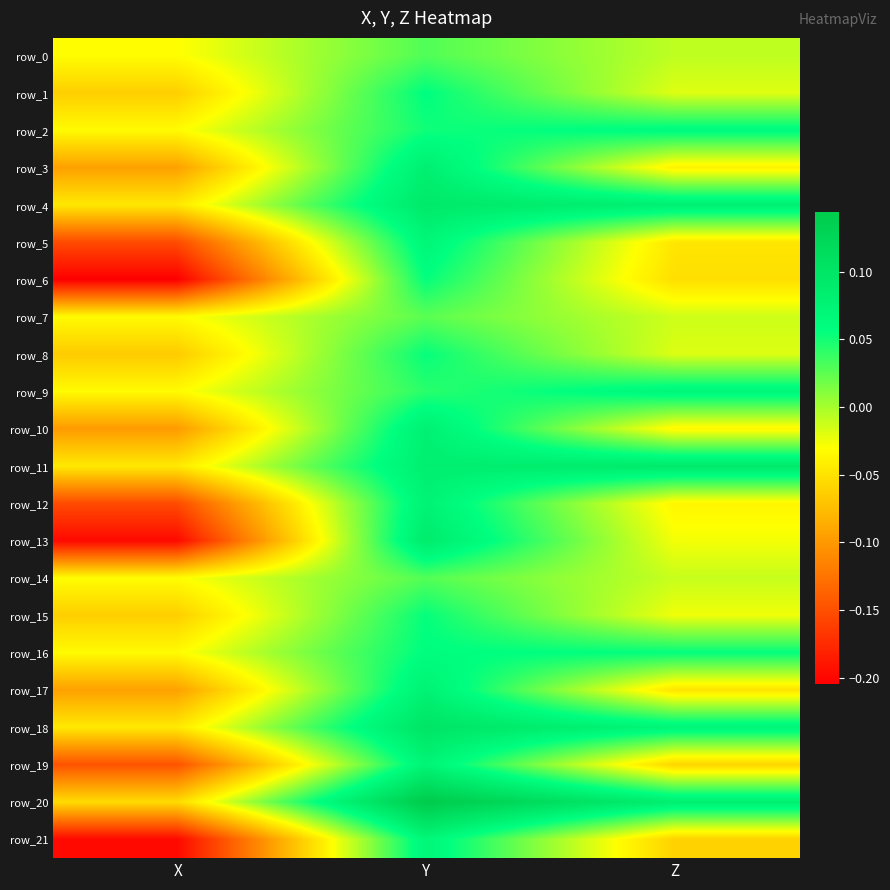

Is the value of row_10 at Y greater than the value of row_3 at Y?

No